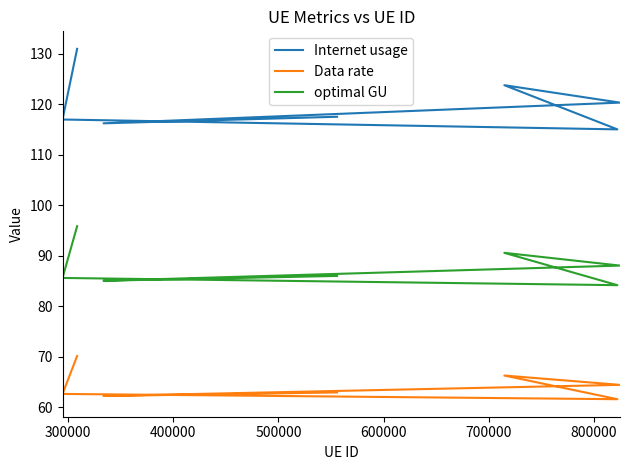

What is the value of the Internet usage point at the 1st from the left?

130.9